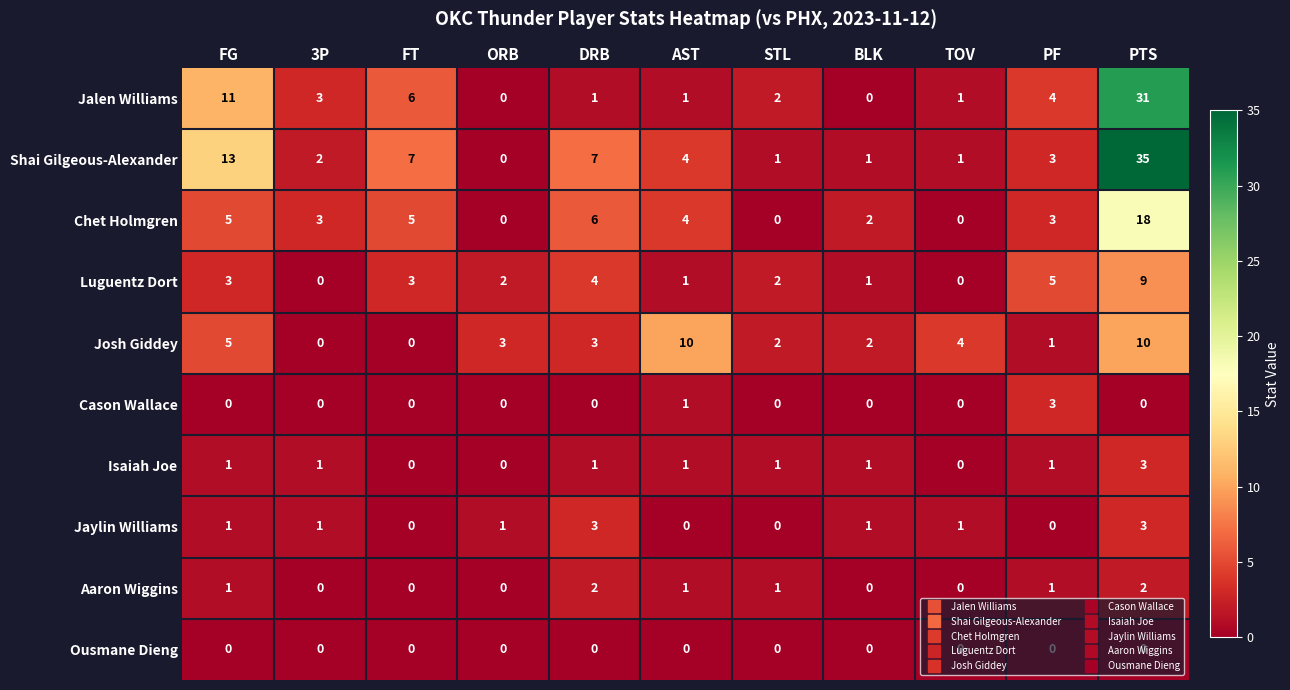

What is the difference between the highest and lowest values at PTS?

35